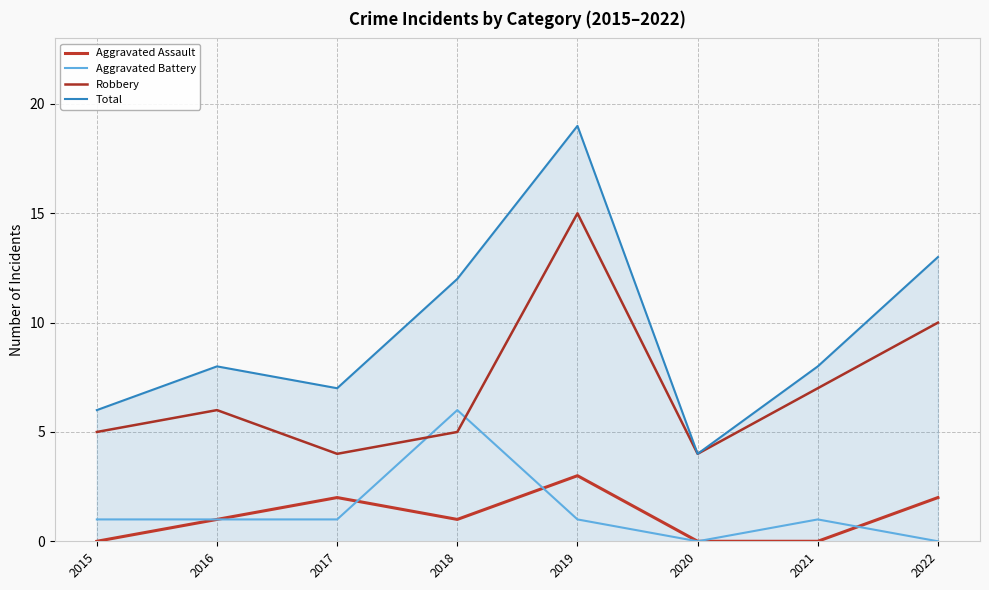

Is this an area chart (filled region under the line)?

No